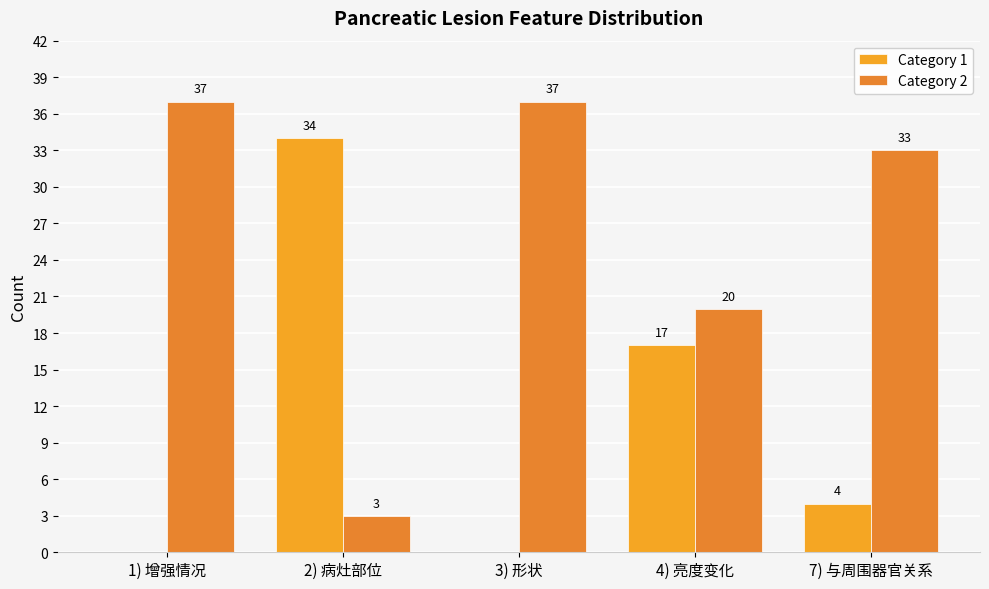

What is the spread (max minus min) of values at 4) 亮度变化?

3